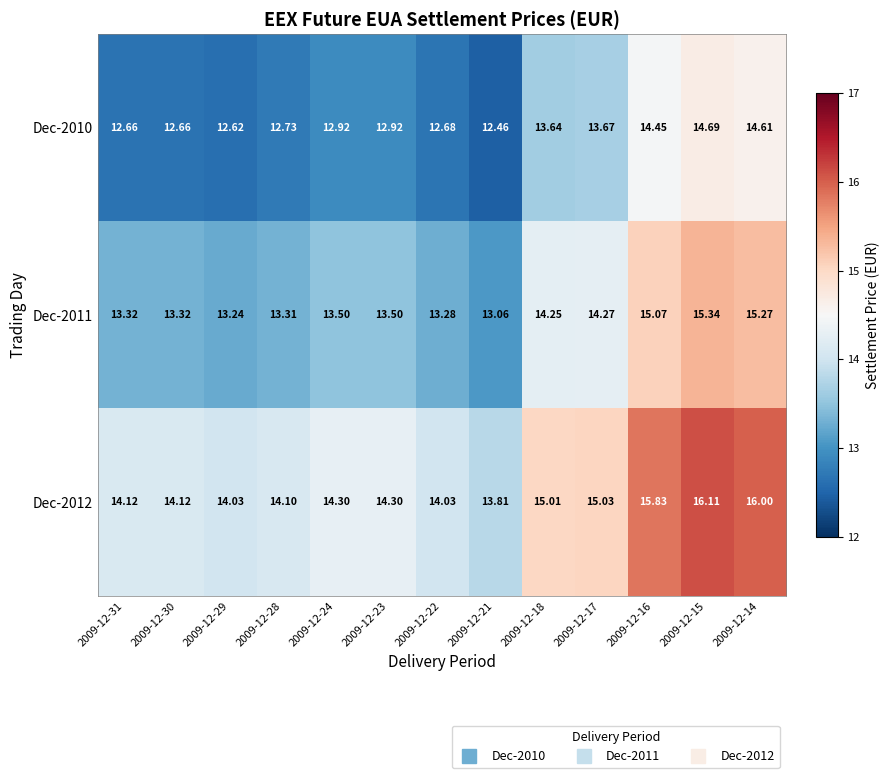

What is the difference between the highest and lowest values at 2009-12-30?

1.5